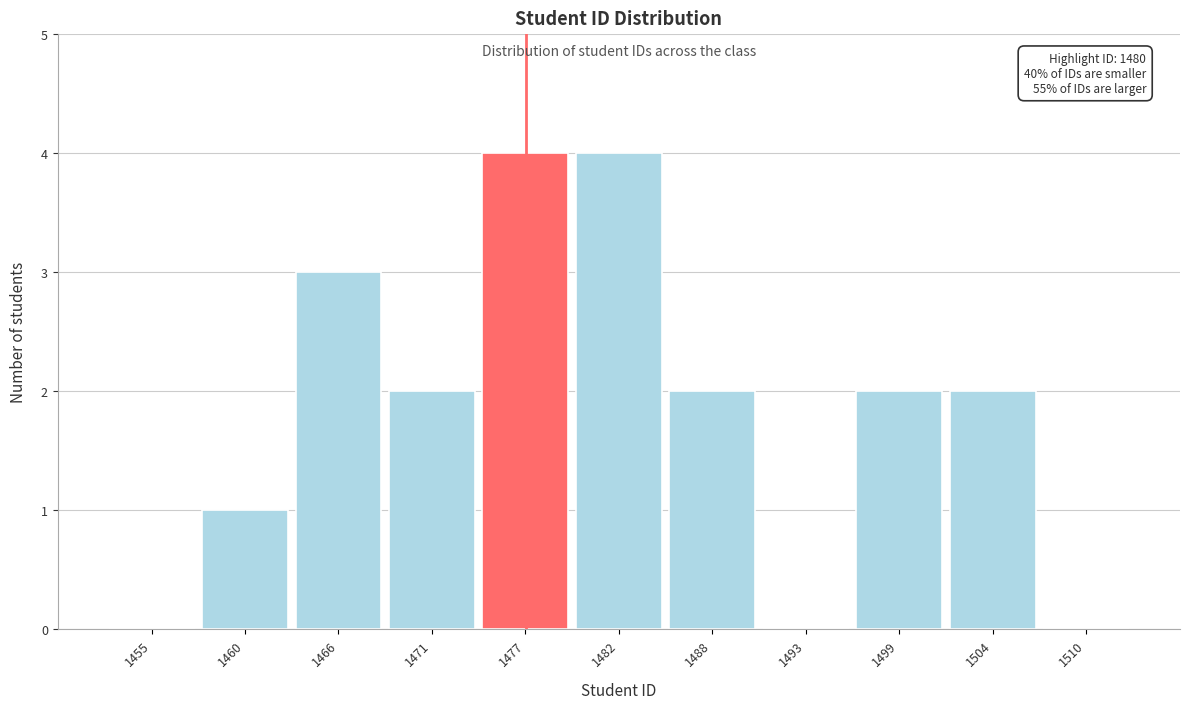

Reading left to right, what are all the values shown in this chart?

1455=0	1460=1	1466=3	1471=2	1477=4	1482=4	1488=2	1493=0	1499=2	1504=2	1510=0